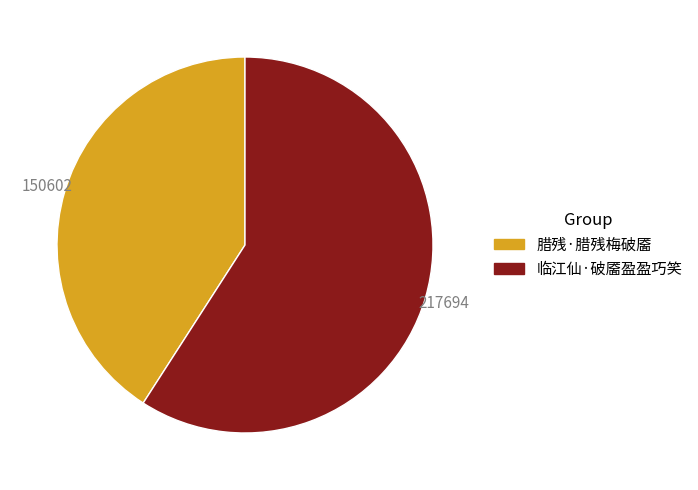

Approximately how many times larger is the value at 临江仙·破靥盈盈巧笑 compared to 腊残·腊残梅破靥?

1.4